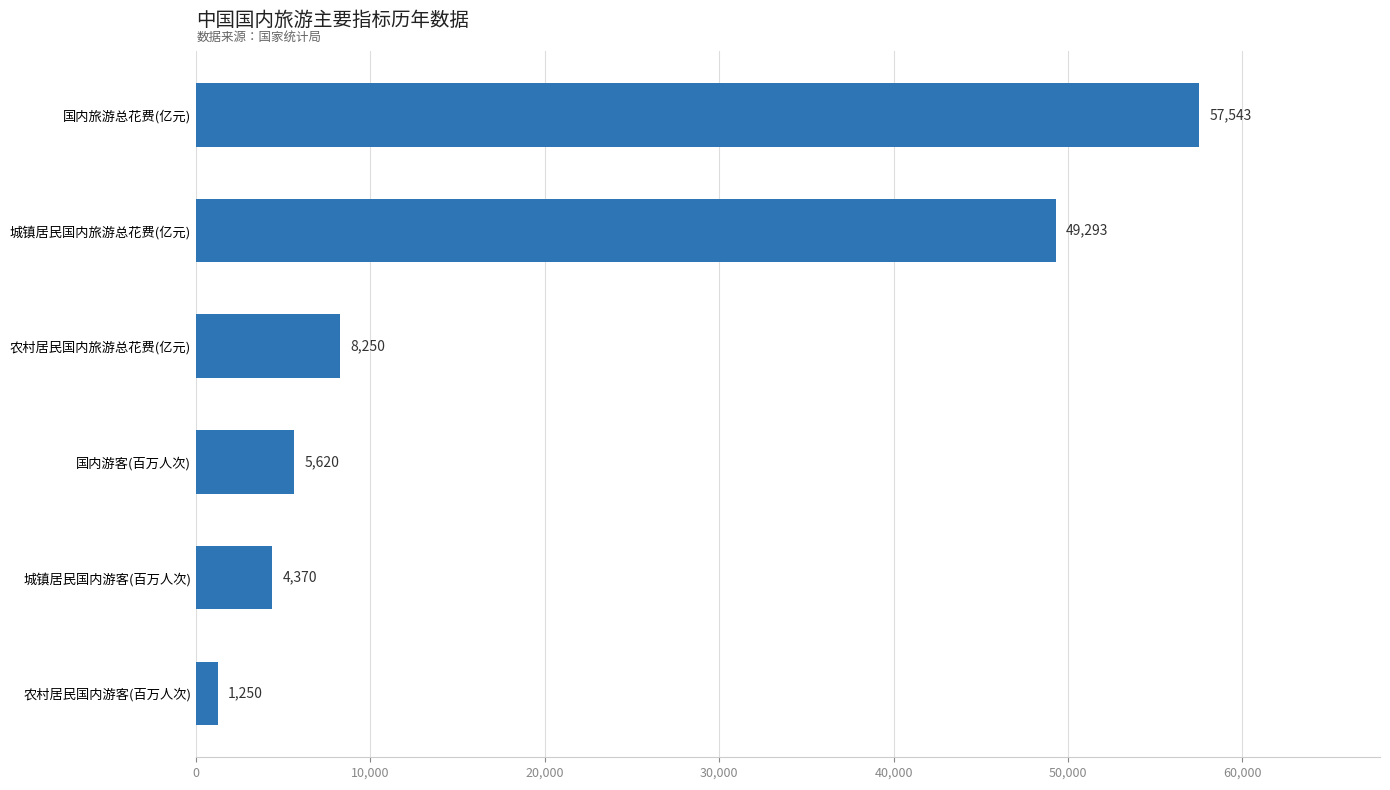

Reading top to bottom, transcribe all the data shown in this chart.

57543	49293	8250	5620	4370	1250